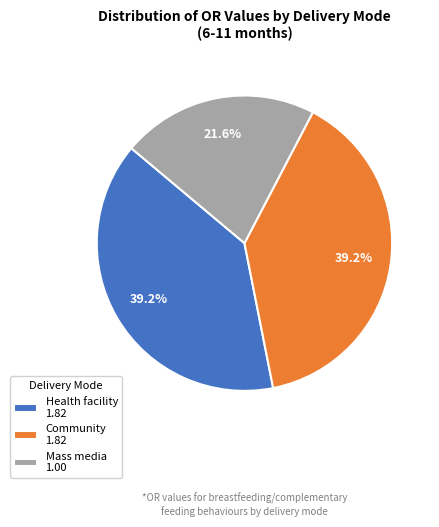

To the nearest percent, what is the difference between the Community and Mass media slice percentages?

18%